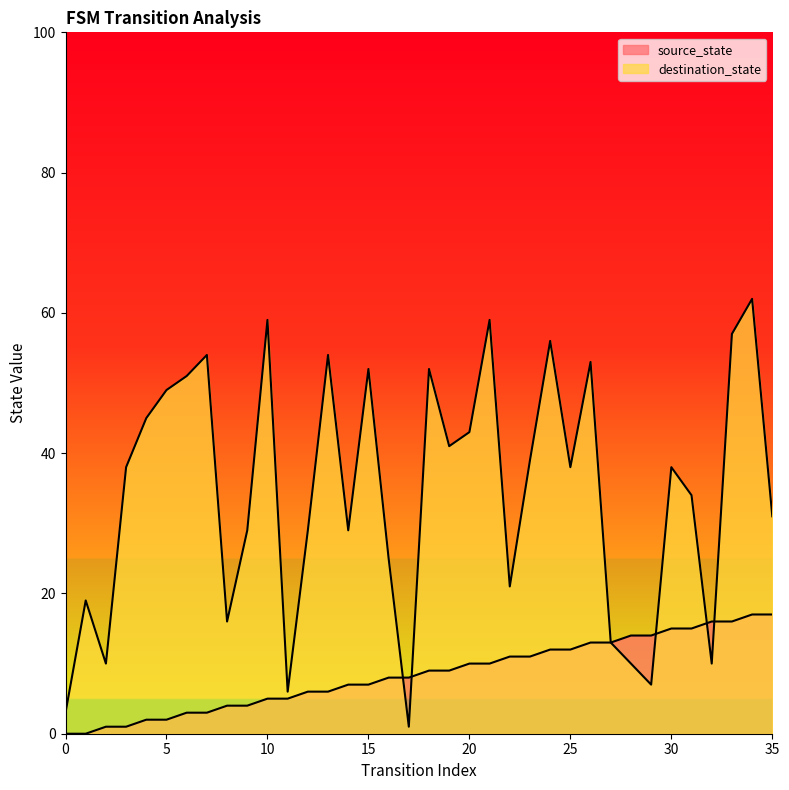

Which series has the largest total across all categories?

destination_state